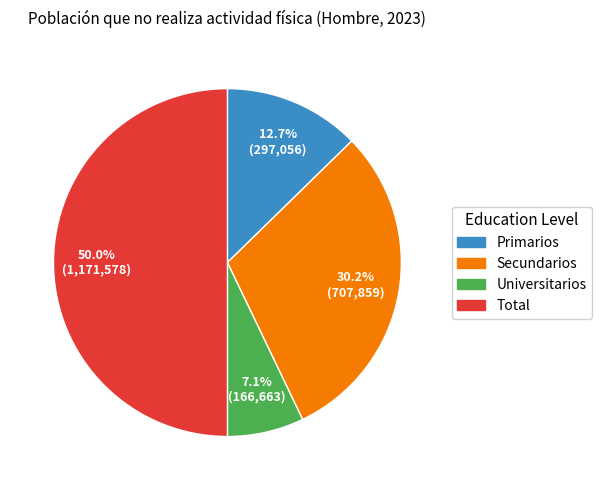

Between Secundarios and Universitarios, which is larger?

Secundarios